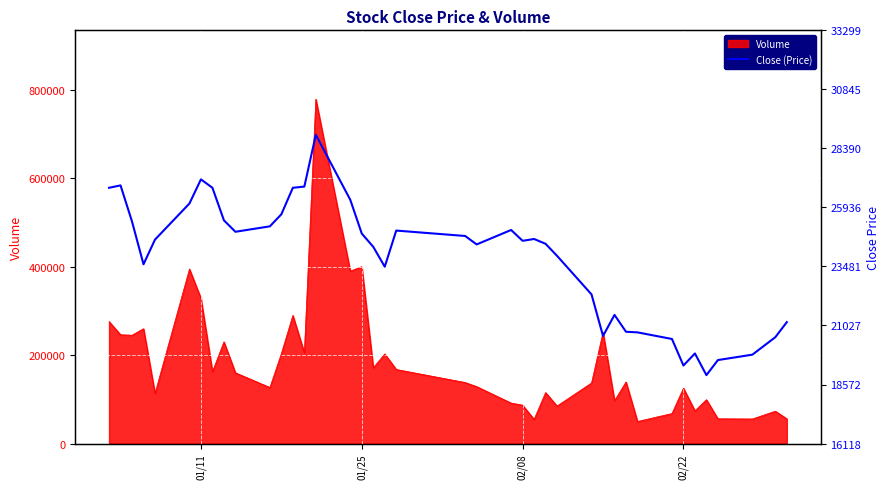

What is the highest value of the Volume series?

779175